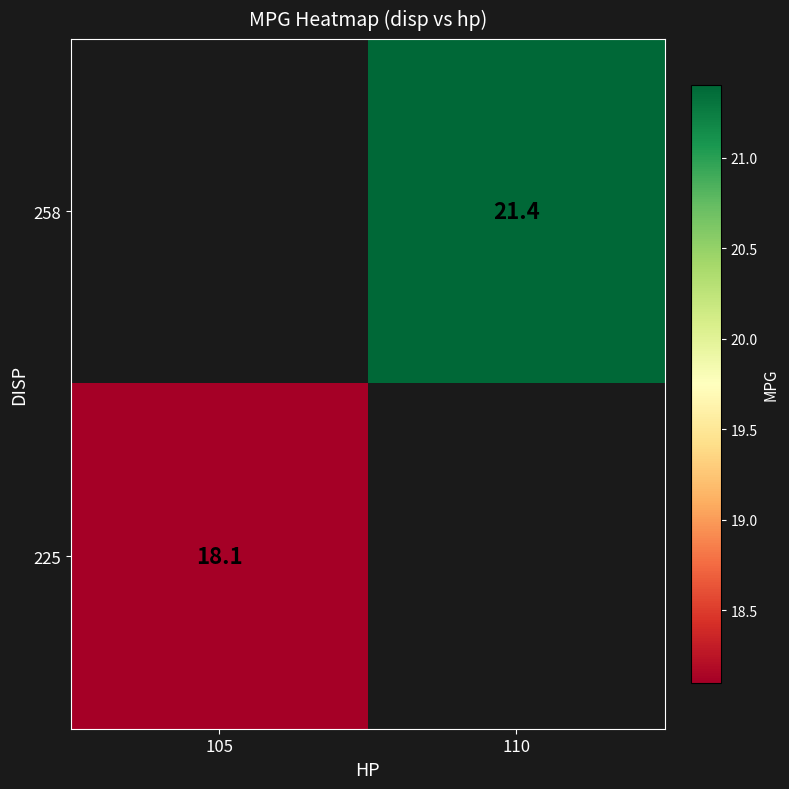

The 258 series shows 21.4 at 110. True or false?

True